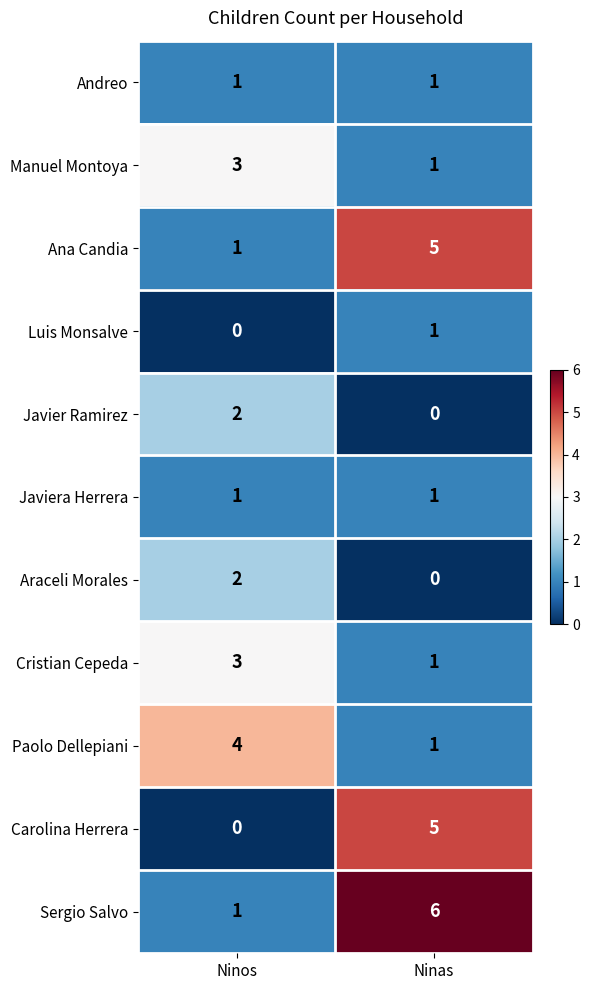

At which category does the chart reach its peak across all series?

Ninas